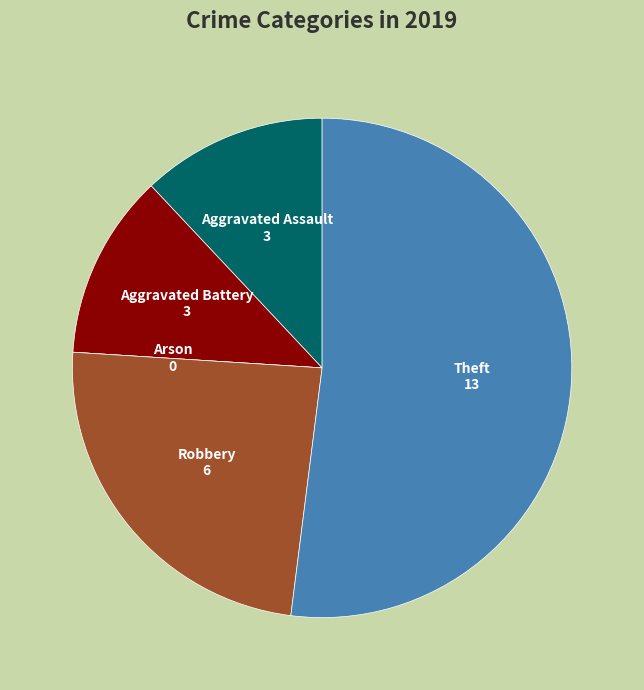

Is there any slice that represents more than half of the pie?

Yes